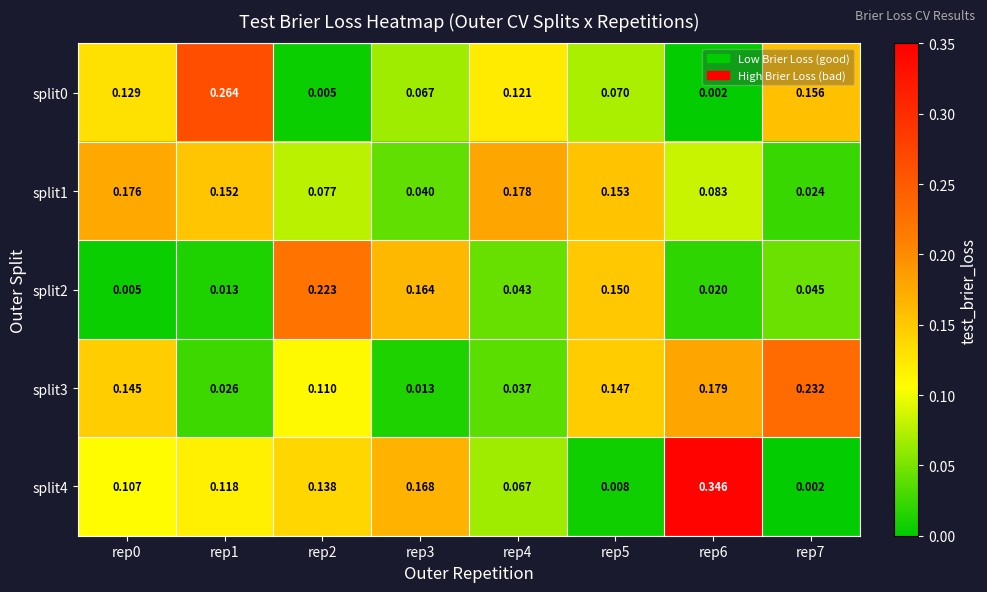

Is the value of split3 at rep1 greater than the value of split2 at rep1?

Yes